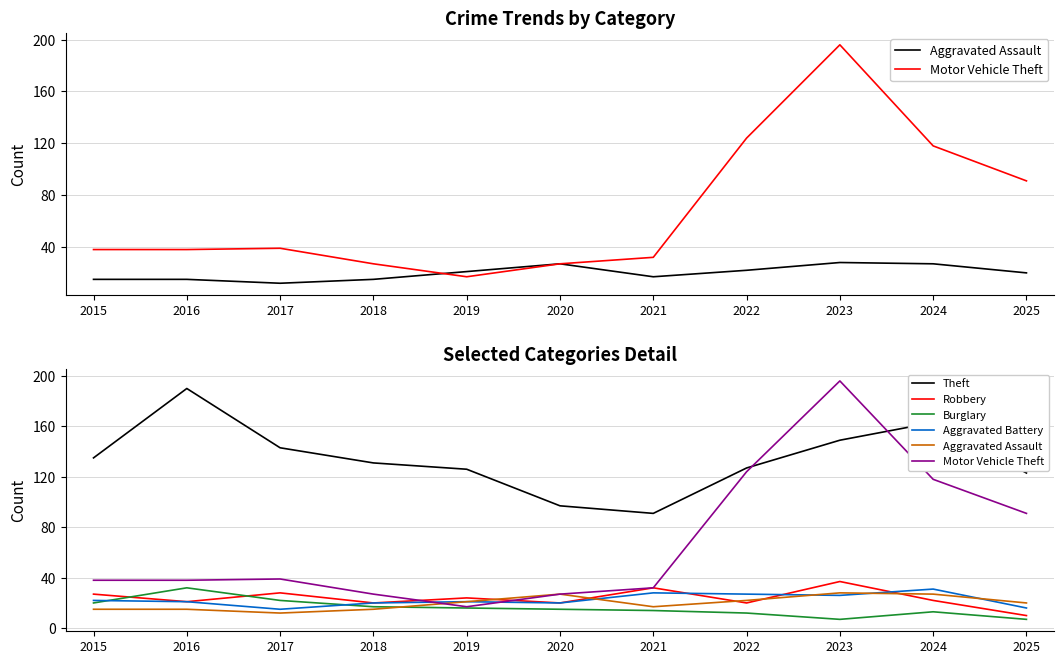

Where do Aggravated Battery and Robbery first cross each other?

2021 and 2022